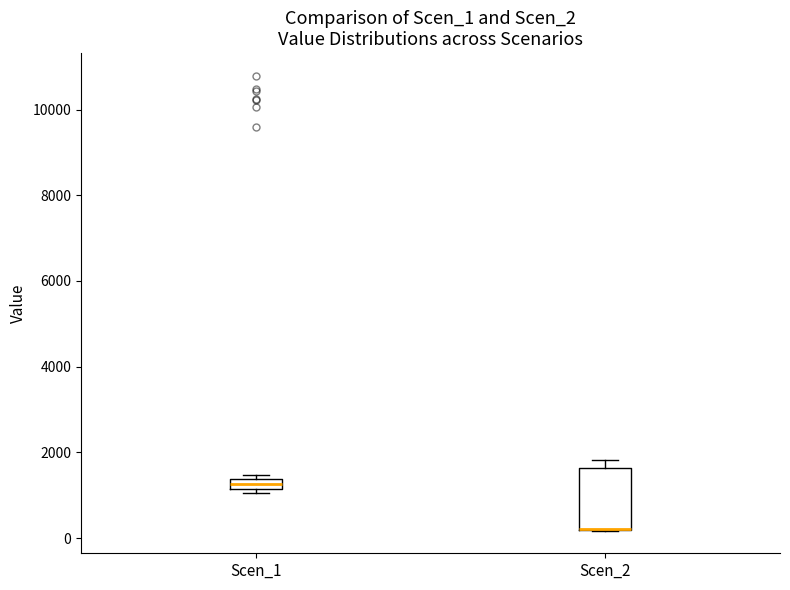

Where is the upper edge of the box for Scen_2 on the y-axis? The values are not printed on the chart, so give them approximately, as read against the axis.

1600